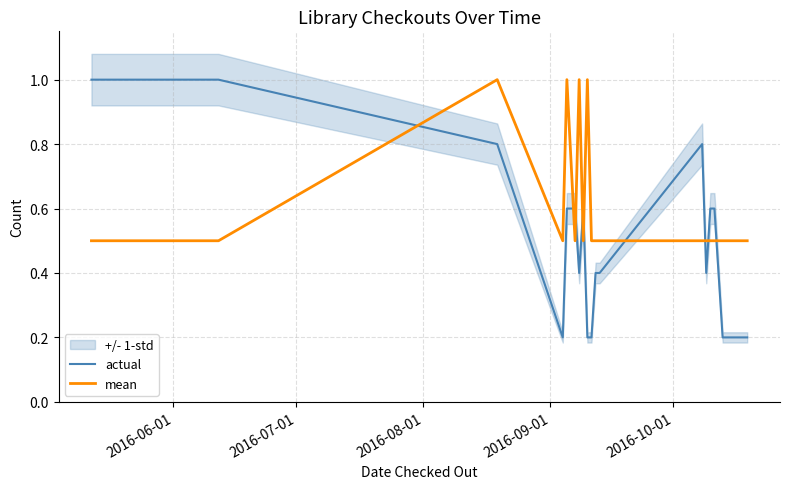

After their last crossing, which series has the higher values: actual or mean?

mean